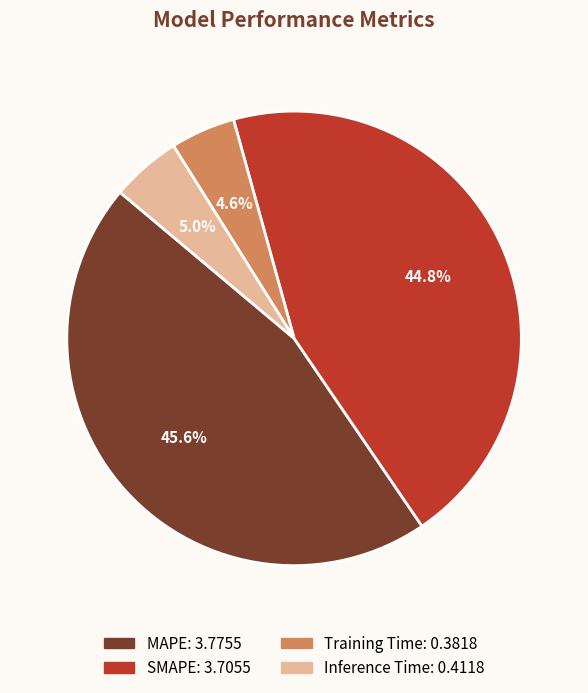

What is the largest slice in the pie chart?

MAPE